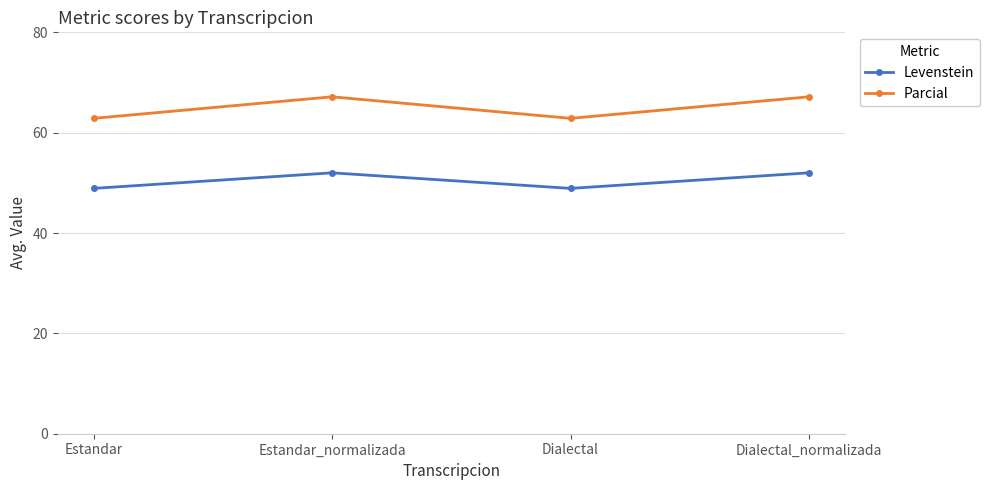

What is the minimum value shown in the chart?

48.9